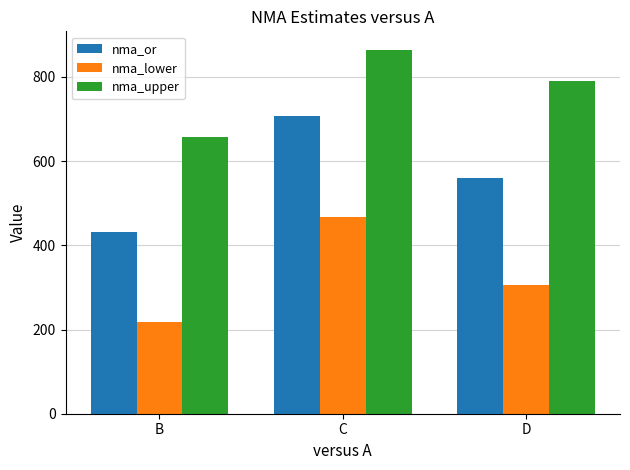

Does the chart contain any negative values?

No